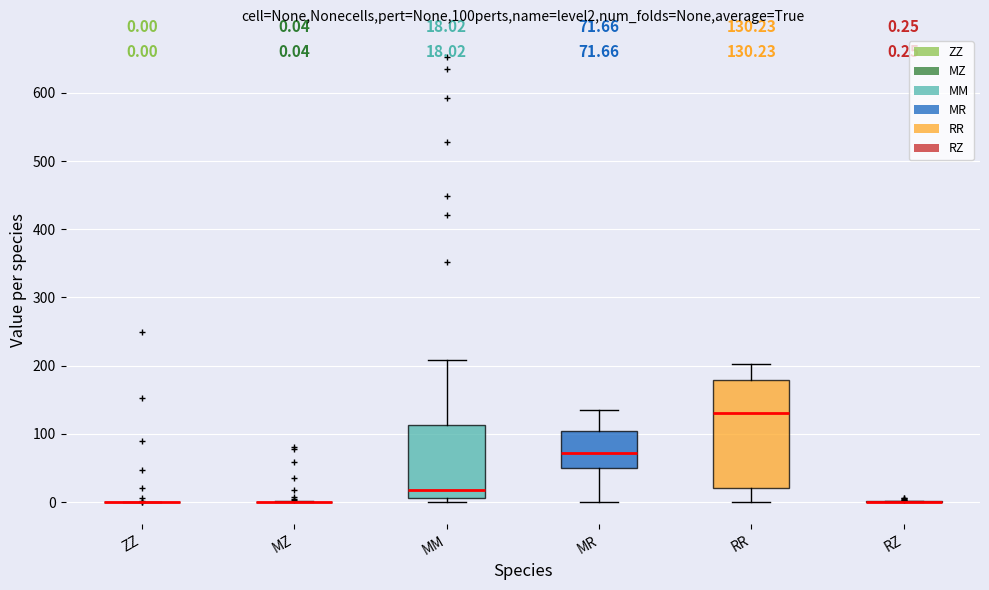

Comparing the boxes themselves (not the whiskers), which one is the tallest?

RR